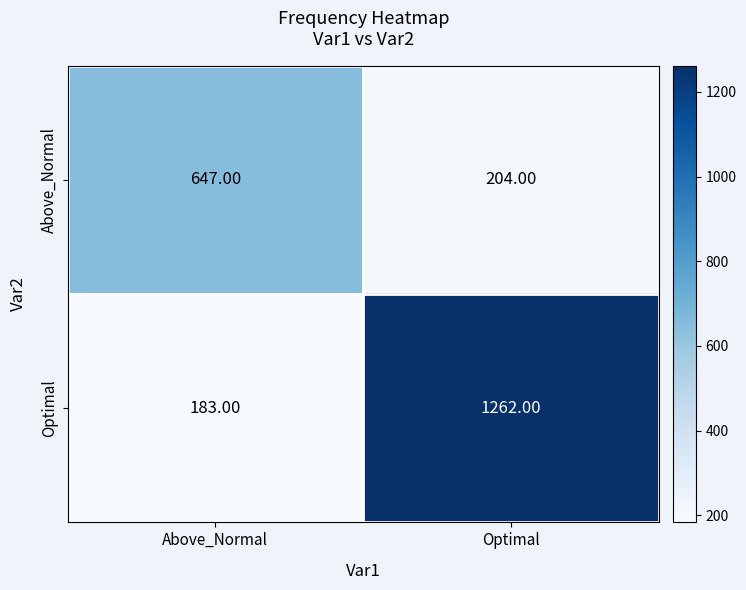

At Above_Normal, list the series in order from largest to smallest.

Above_Normal, Optimal